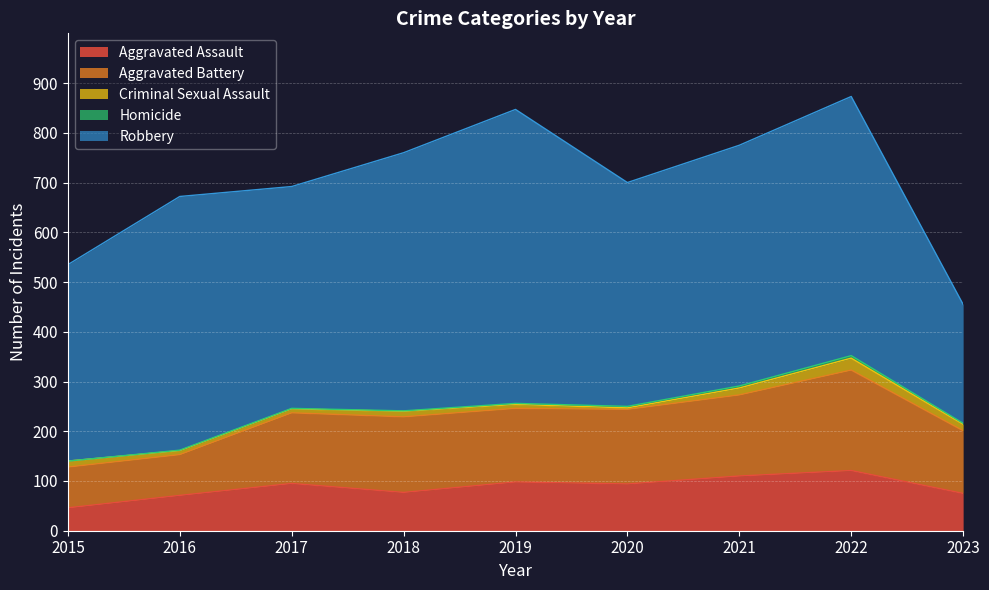

True or false: Criminal Sexual Assault and Homicide intersect in this chart.

False